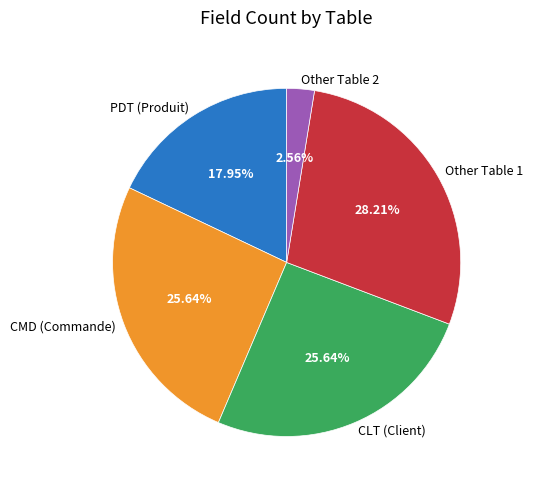

Does Other Table 2 represent more than half of the total?

No